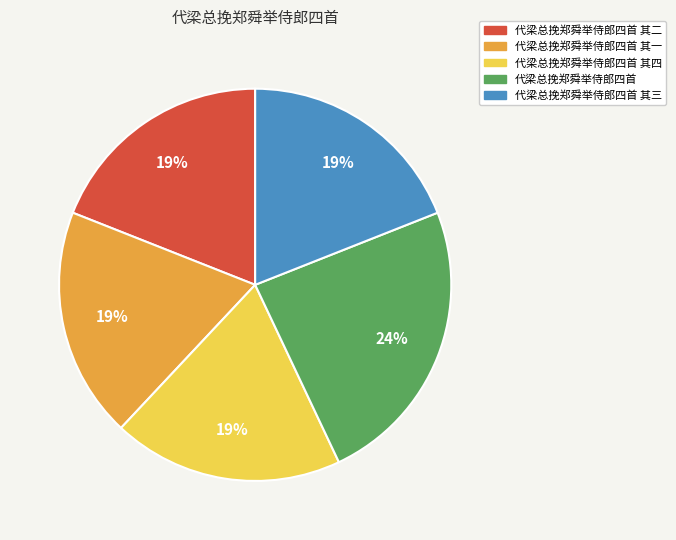

How many slices are in this pie chart?

5